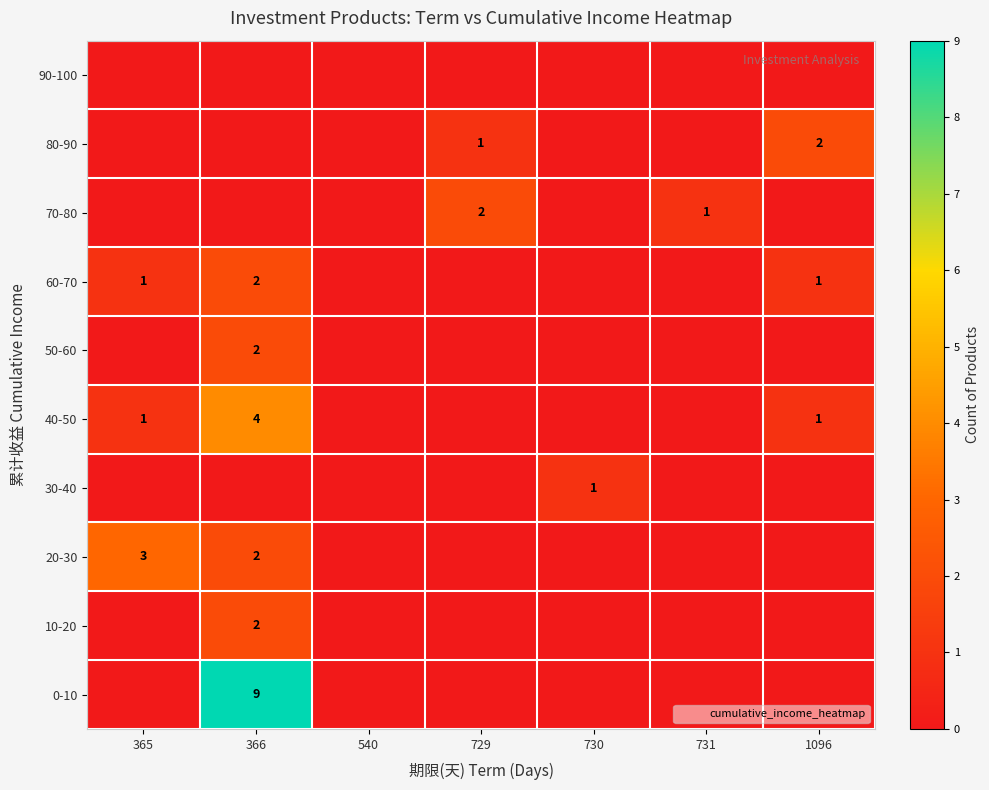

How many data points does each series have?

7